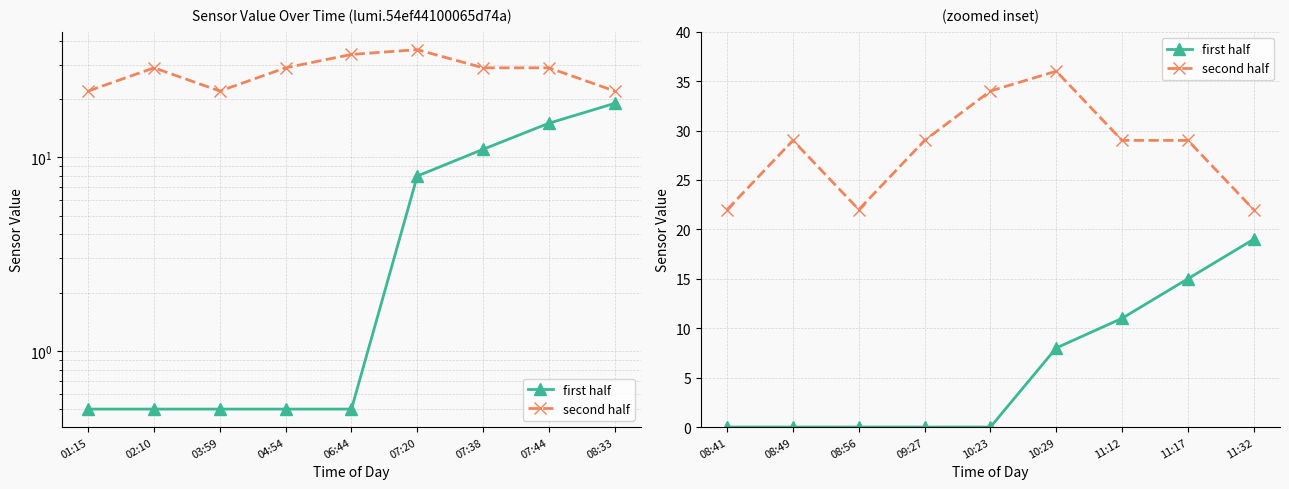

What is the average value of the second half series?

28